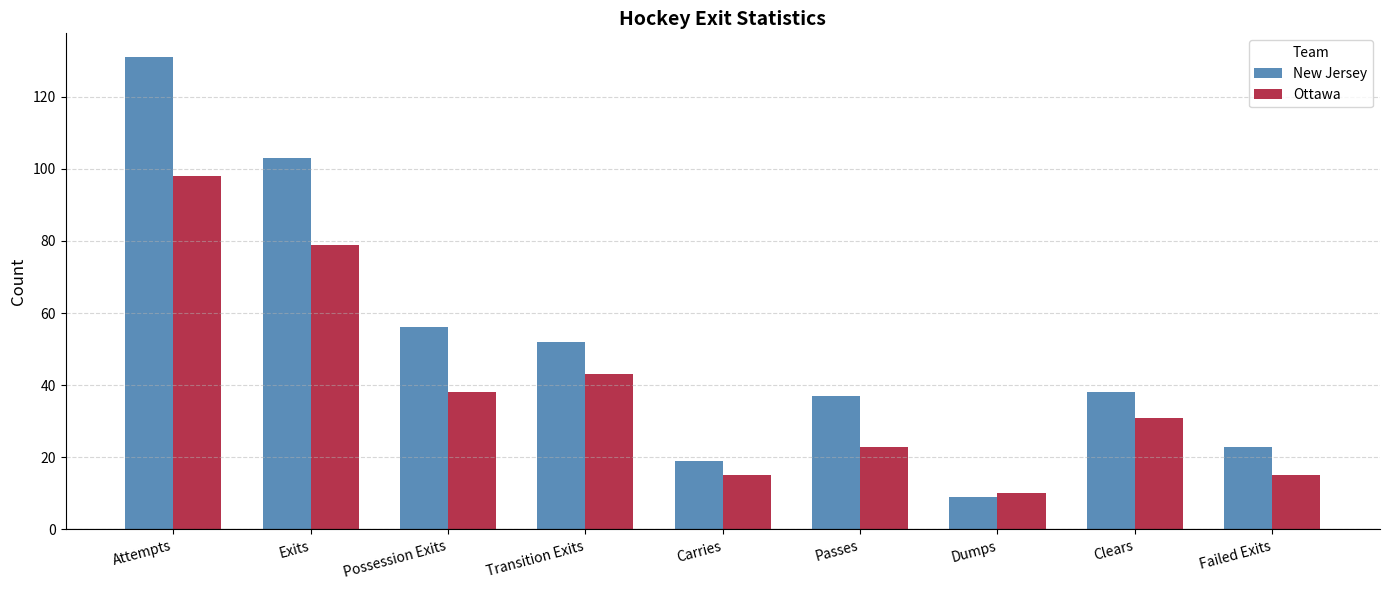

Is the value of Ottawa at Failed Exits greater than the value of New Jersey at Exits?

No